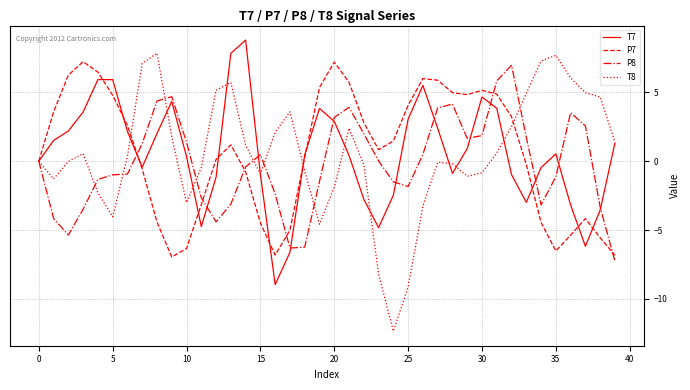

What is the minimum value shown in the chart?

-12.3